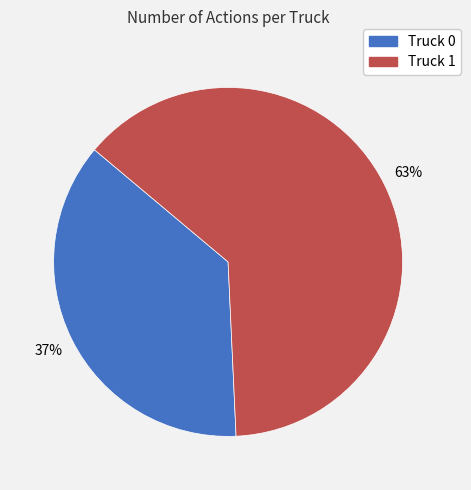

Does any single category account for the majority?

Yes